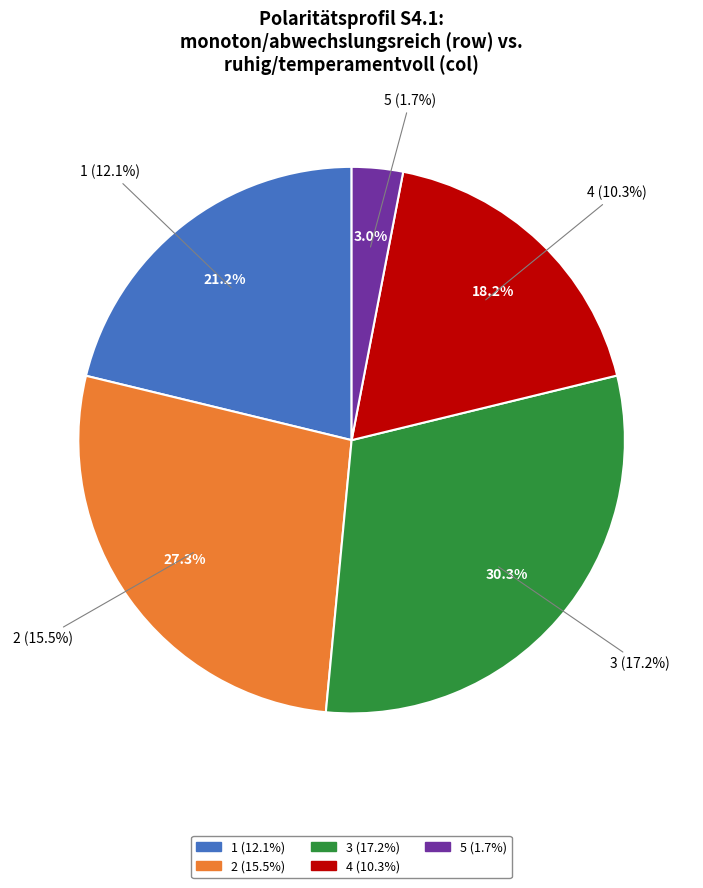

Approximately how many times larger is the value at 1 compared to 3?

0.7